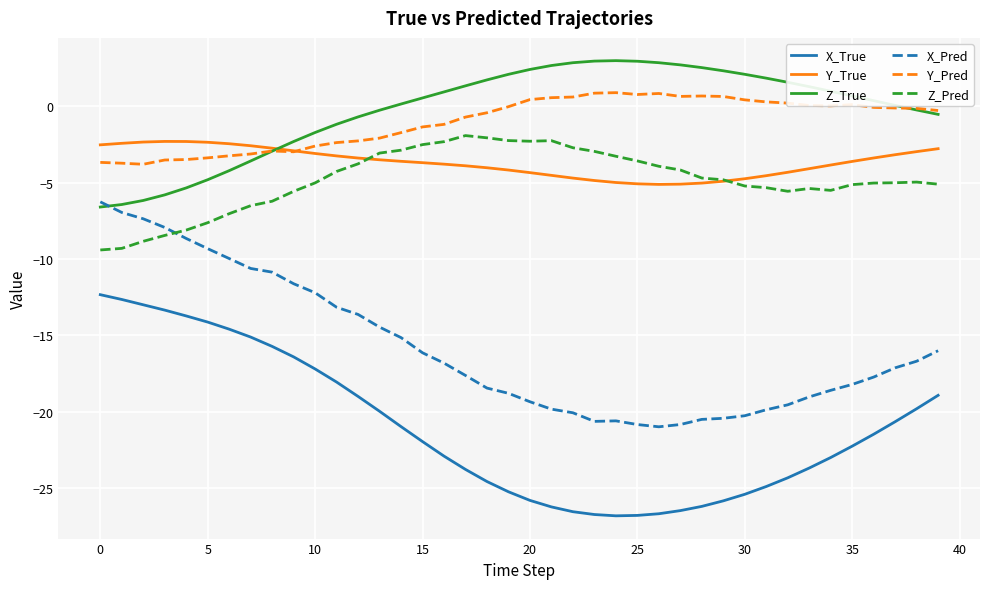

What is the greatest value displayed?

3.0